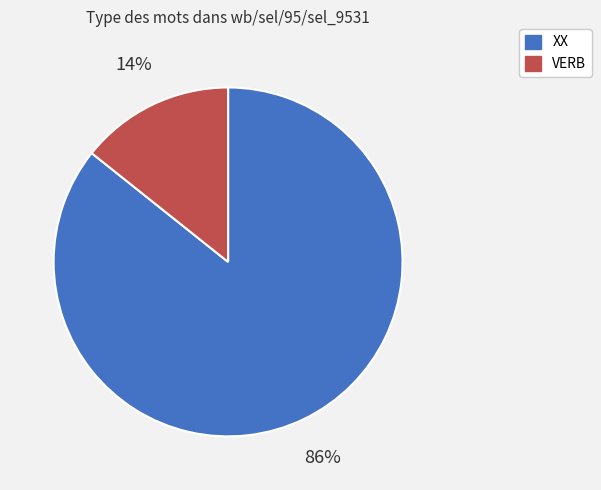

To the nearest percent, what percentage of the pie is XX?

86%